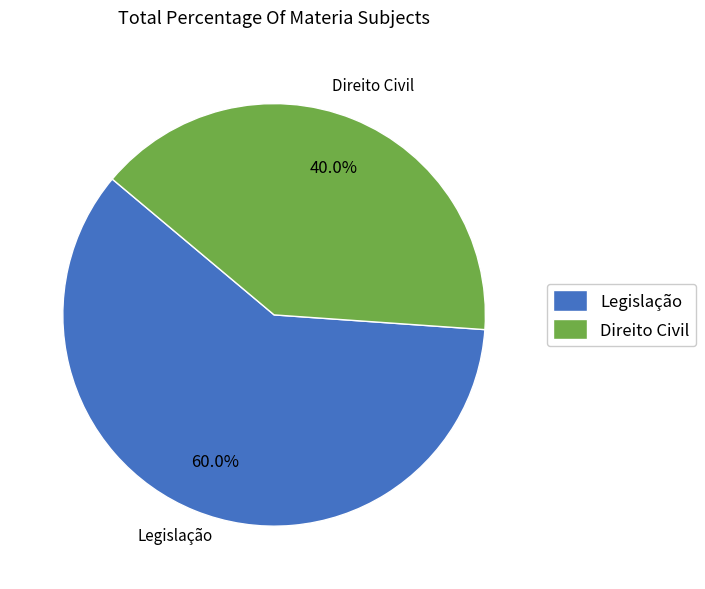

Is the sum of Legislação and Direito Civil greater than half?

Yes